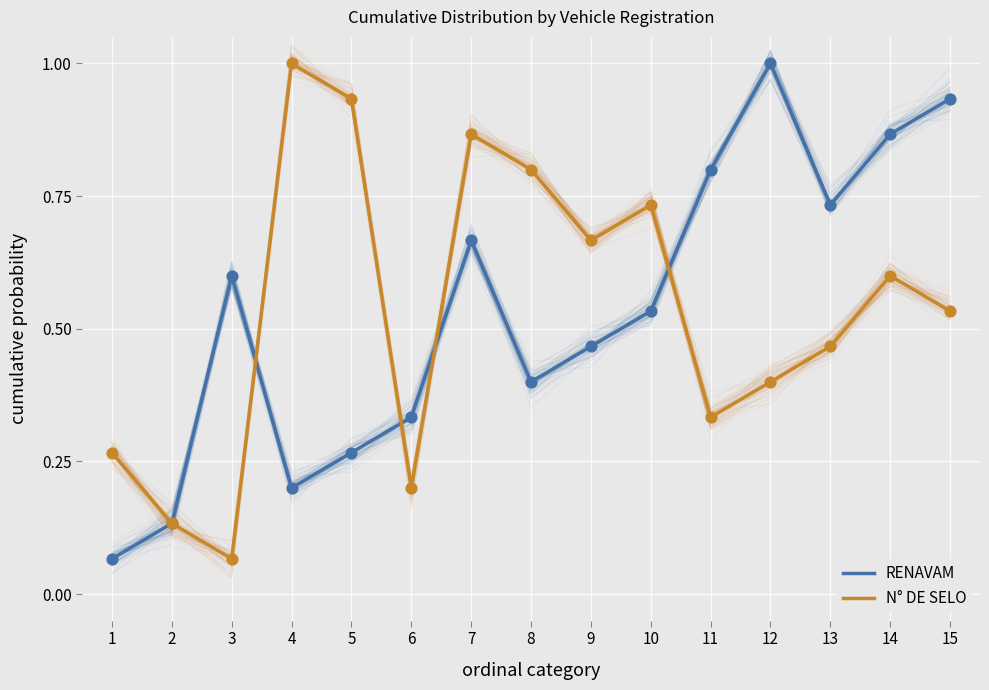

What is the total value across all series at 3?

0.7